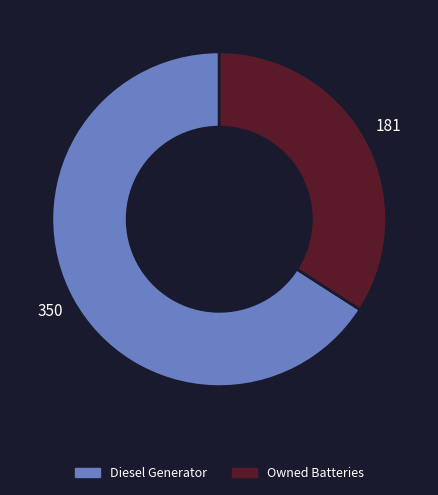

Does Diesel Generator represent more than half of the total?

Yes